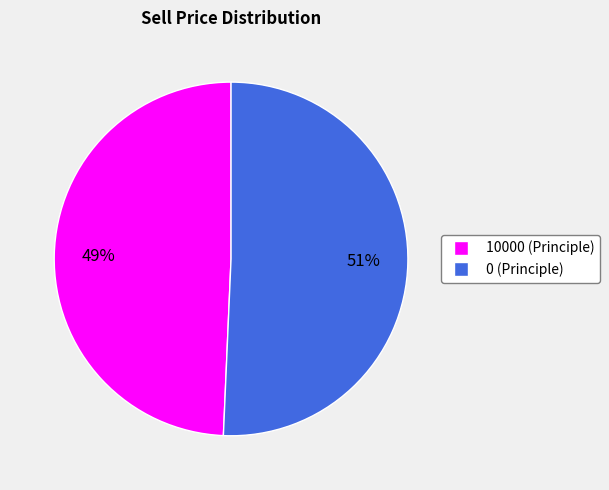

What is the ratio of the value at 10000 to the value at 0?

1.0